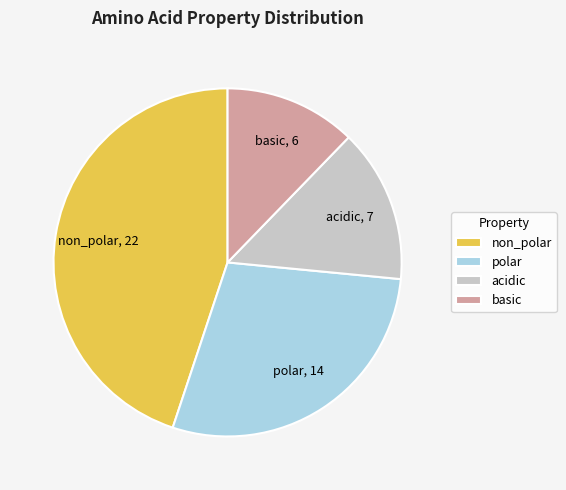

Combined, do acidic and basic account for over 50%?

No